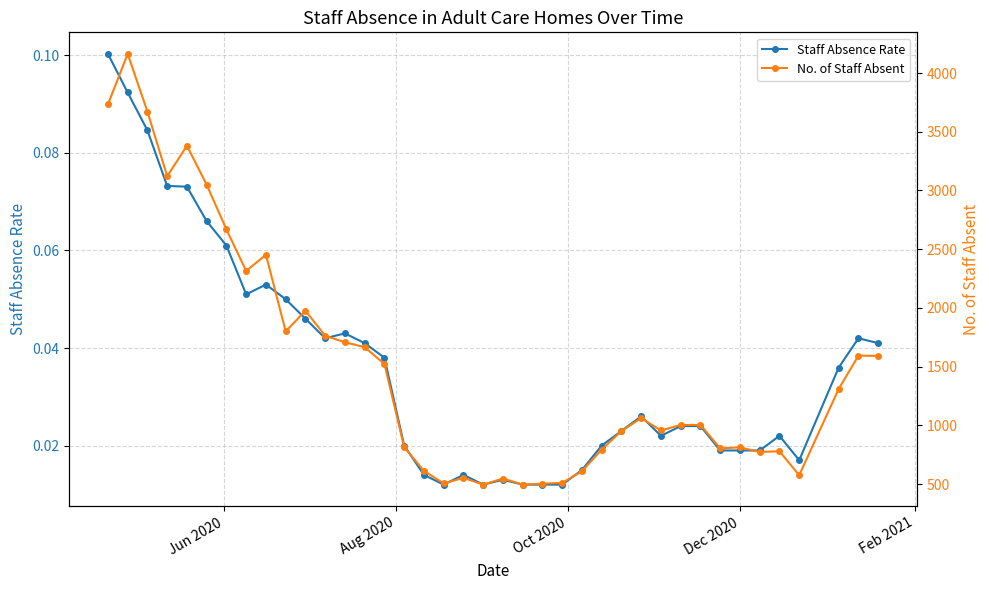

How many Staff Absence Rate values are between 0 and 1?

39